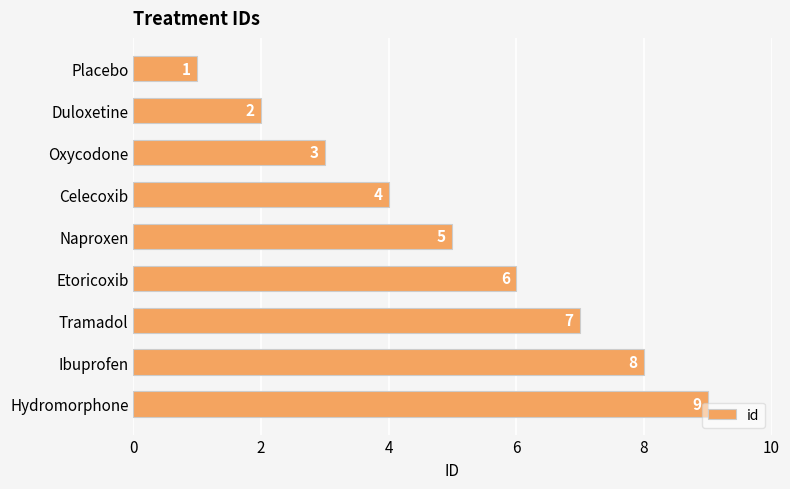

How many data points are less than 5?

4